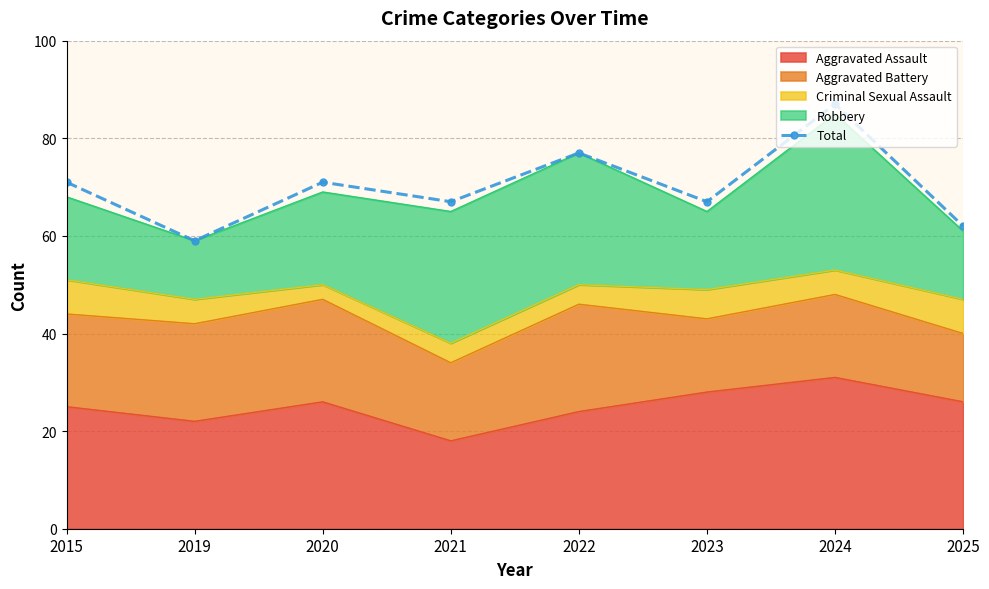

Between 2019 and 2020, which is larger?

2020